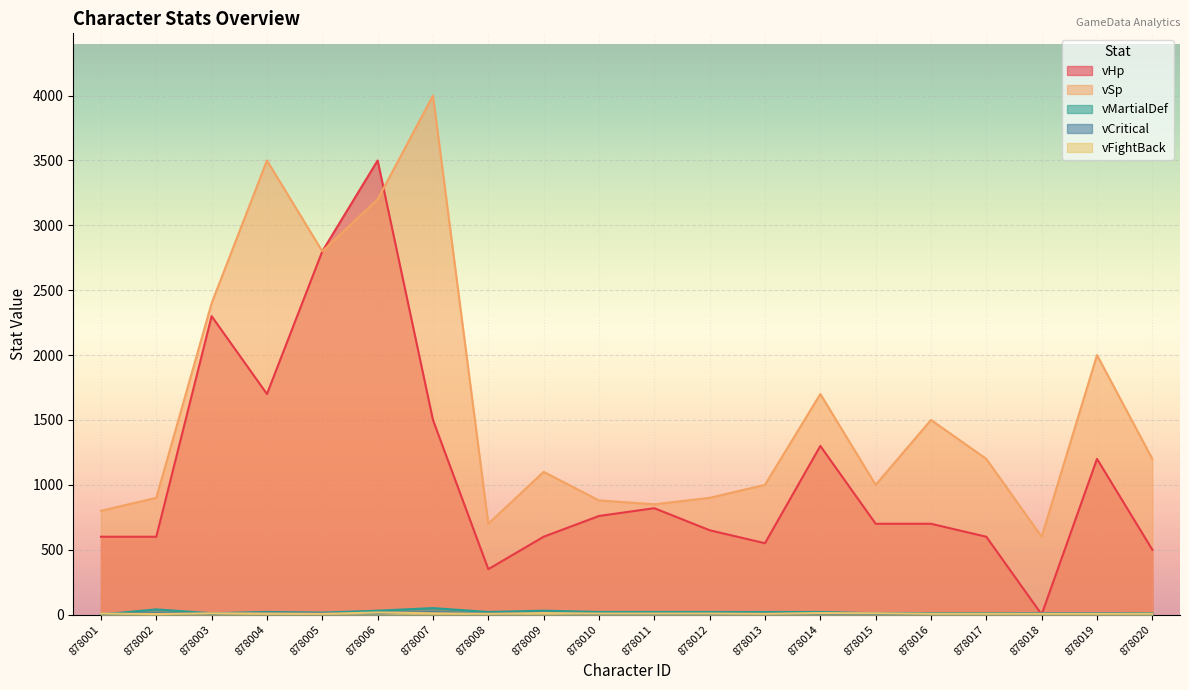

Where does the vFightBack series first go above 8?

878003